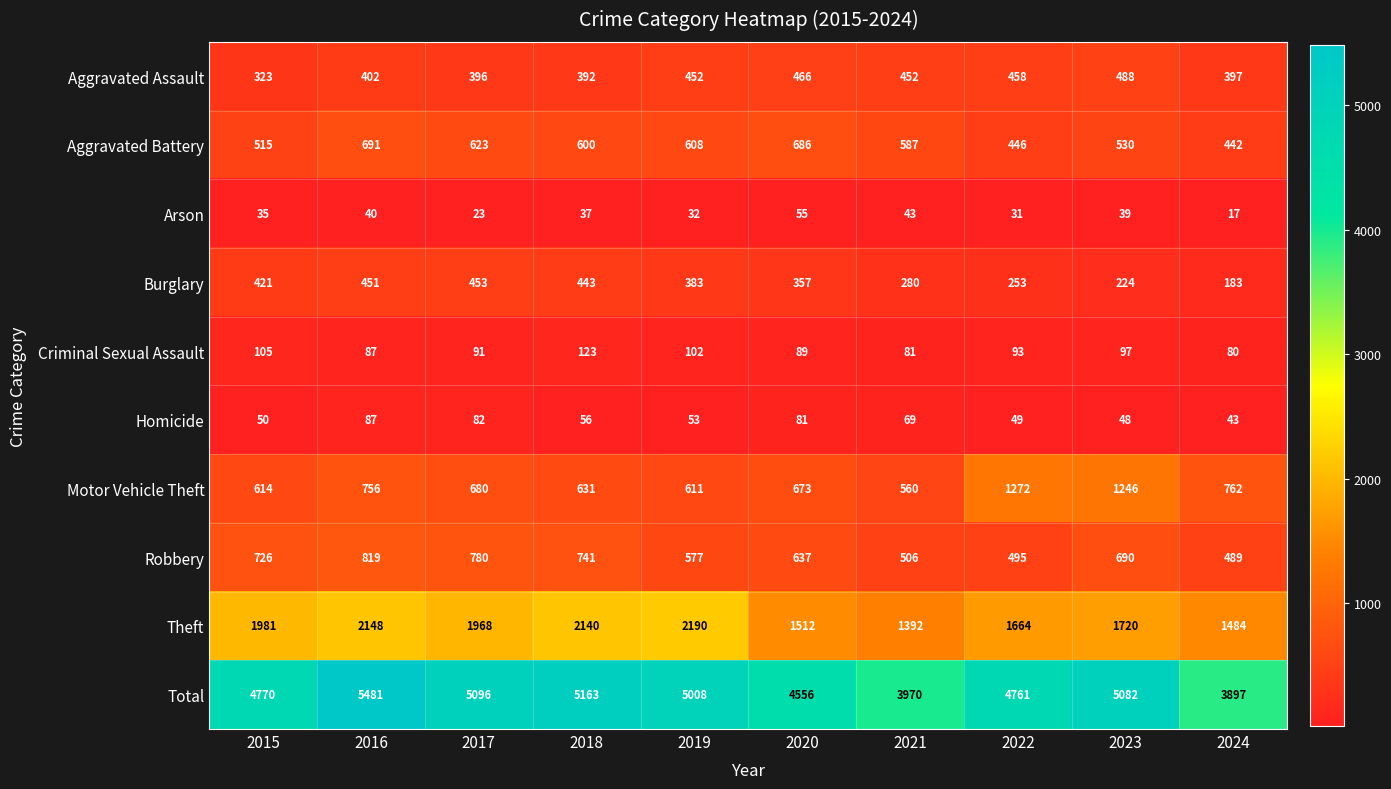

Rank the series by their maximum value, from lowest to highest.

Arson, Homicide, Criminal Sexual Assault, Burglary, Aggravated Assault, Aggravated Battery, Robbery, Motor Vehicle Theft, Theft, Total